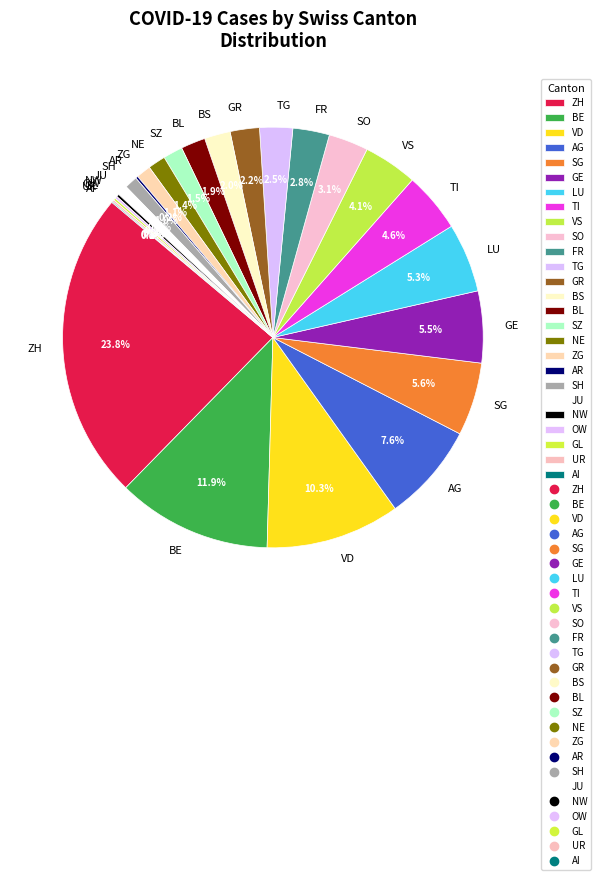

Is the sum of TI and FR greater than half?

No